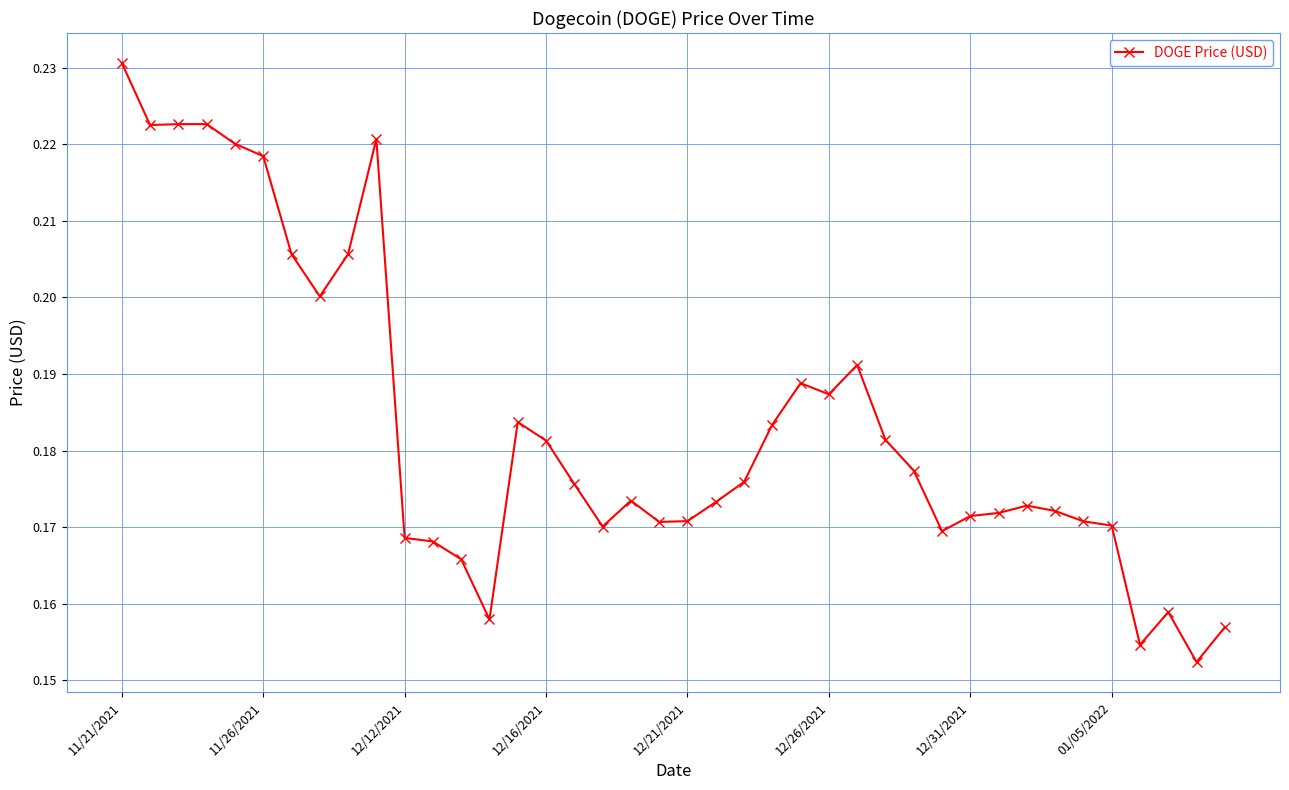

How many values are between 0 and 1?

40